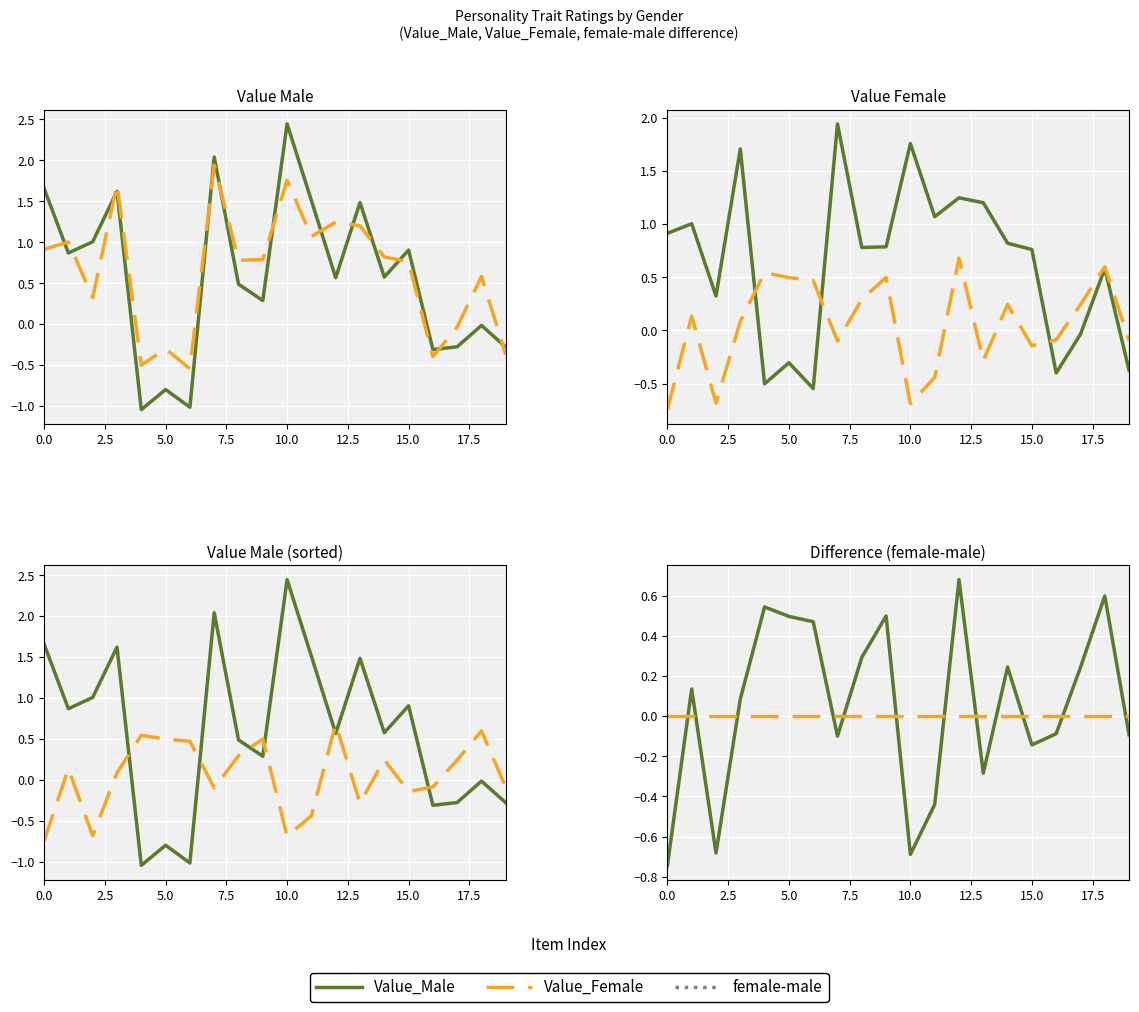

How many positive values does the Value_Male series have?

13